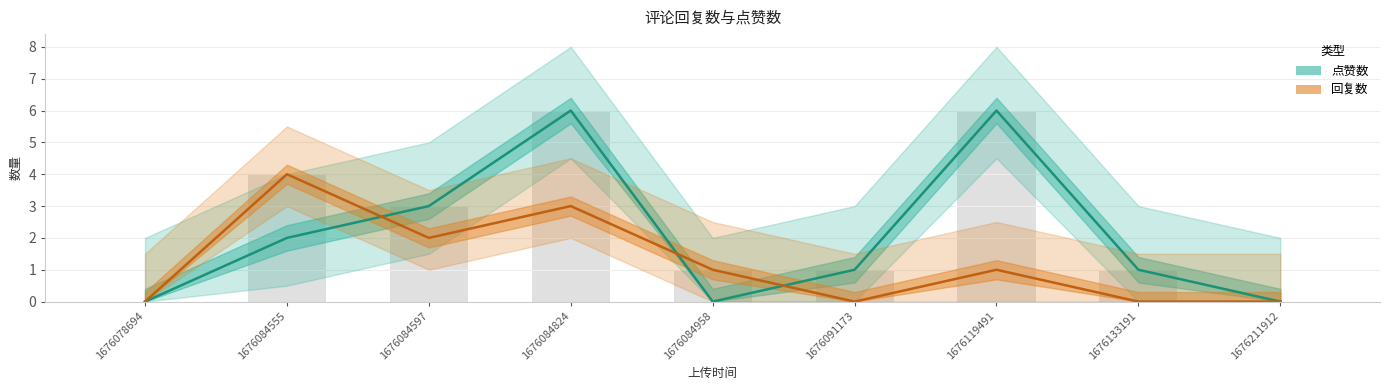

How many groups of bars are there?

9